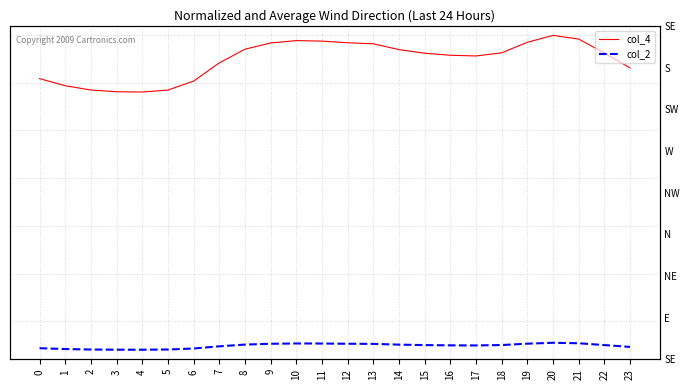

What is the smallest value displayed?

14.1